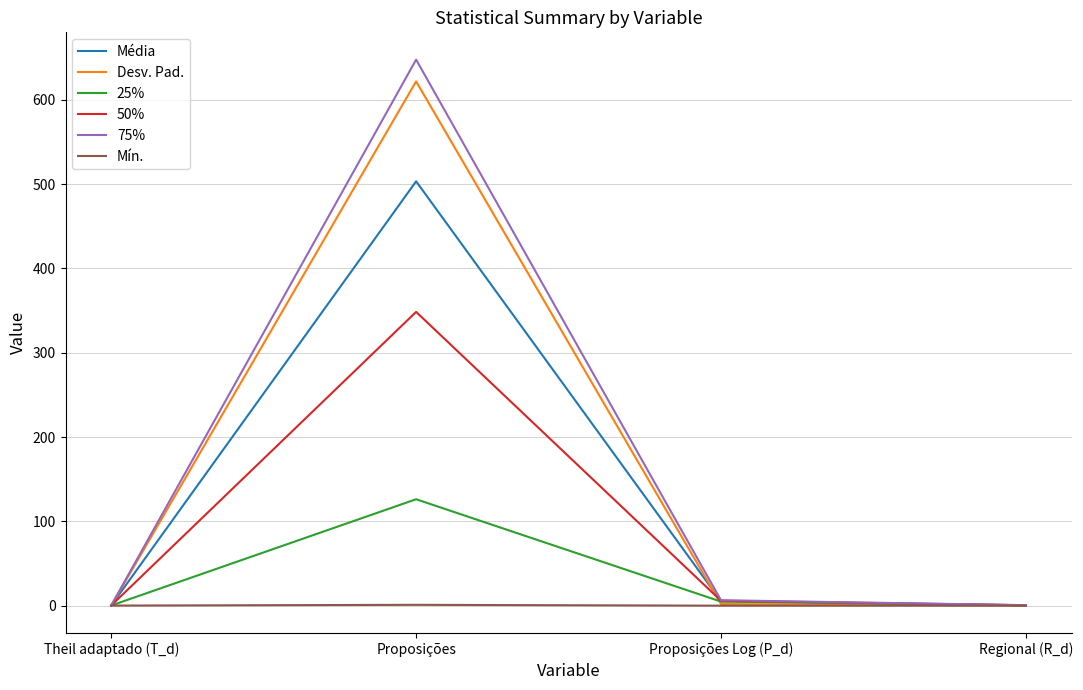

Which series has the largest range (max minus min)?

75%